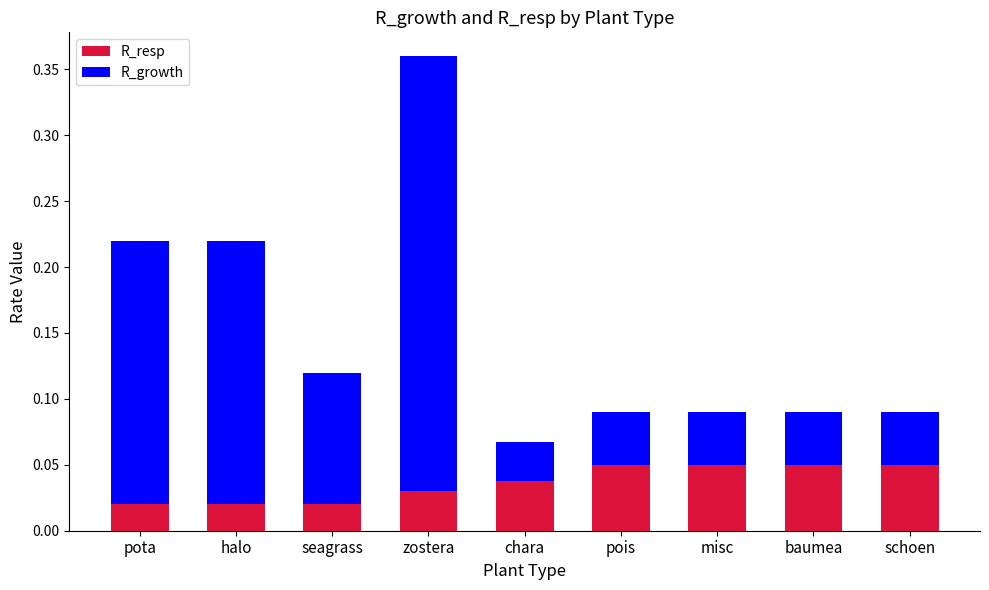

At which category is the sum across all series the highest?

zostera